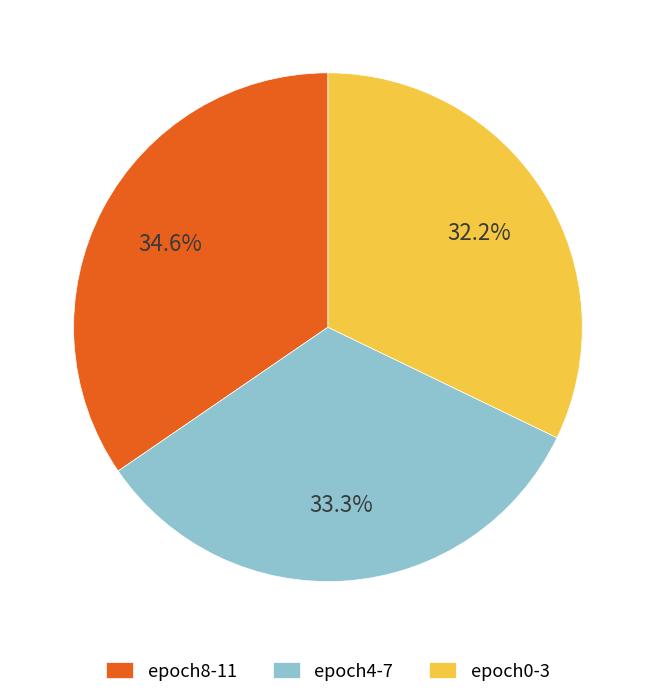

How many segments does this pie chart have?

3